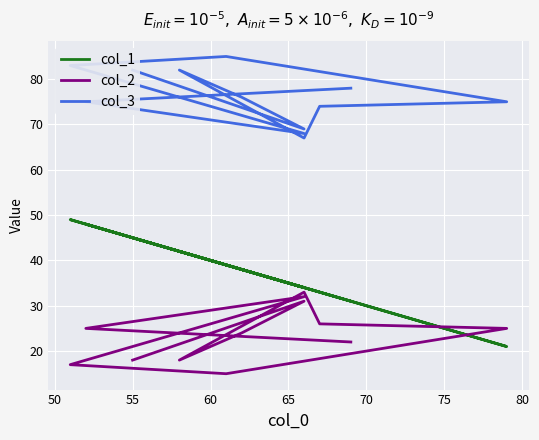

Where is the first local minimum for col_3?

55